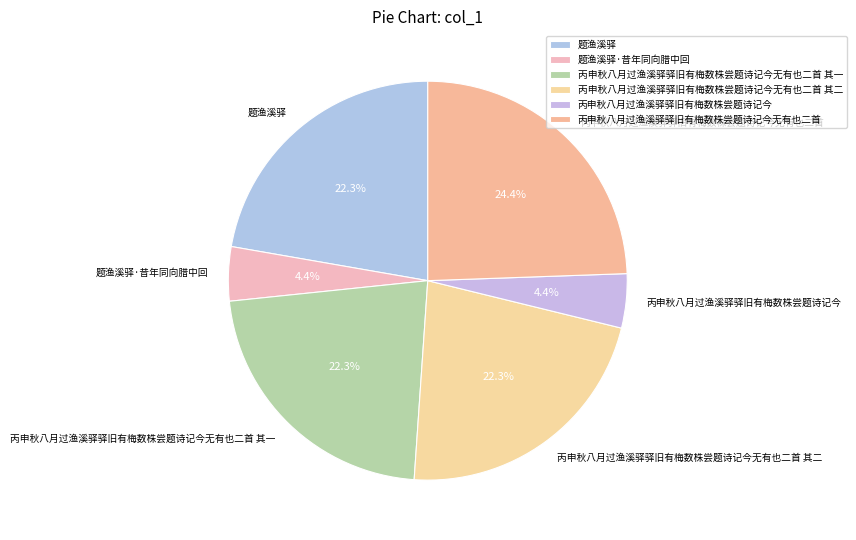

Which category has the biggest portion of the pie?

丙申秋八月过渔溪驿驿旧有梅数株尝题诗记今无有也二首